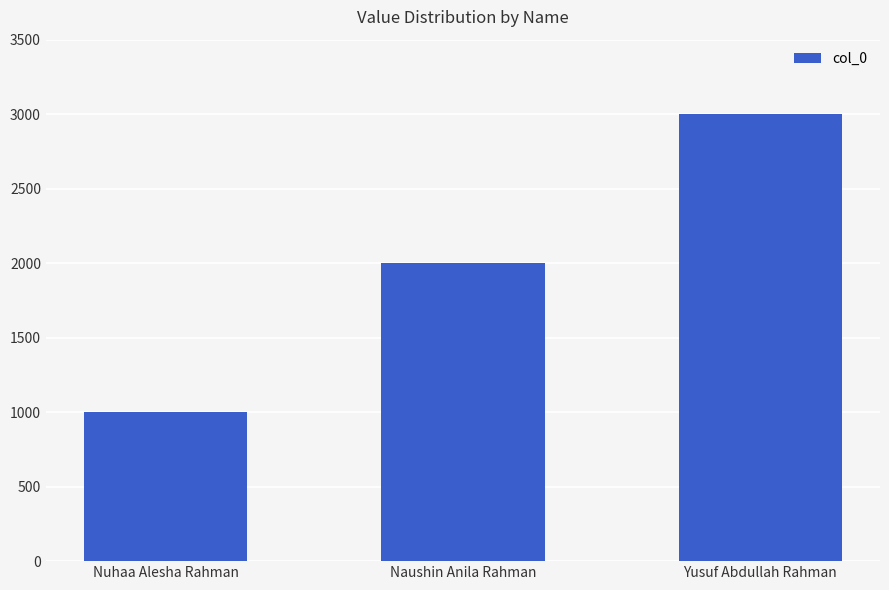

How many bars are there in total?

3